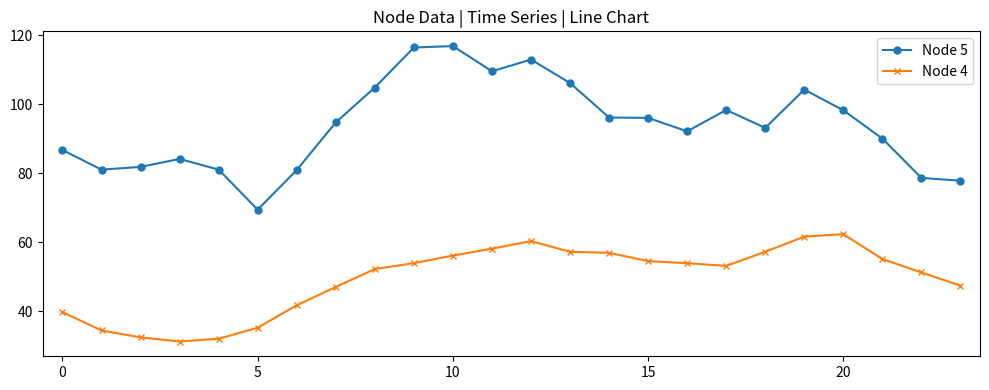

What is the difference between the second highest and second lowest values in the Node 5 series?

38.6